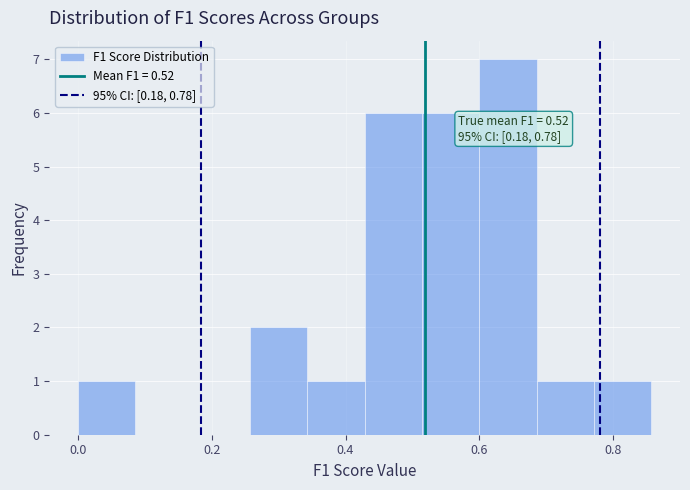

Over which range of the x-axis is the bar tallest?

0.60 to 0.68